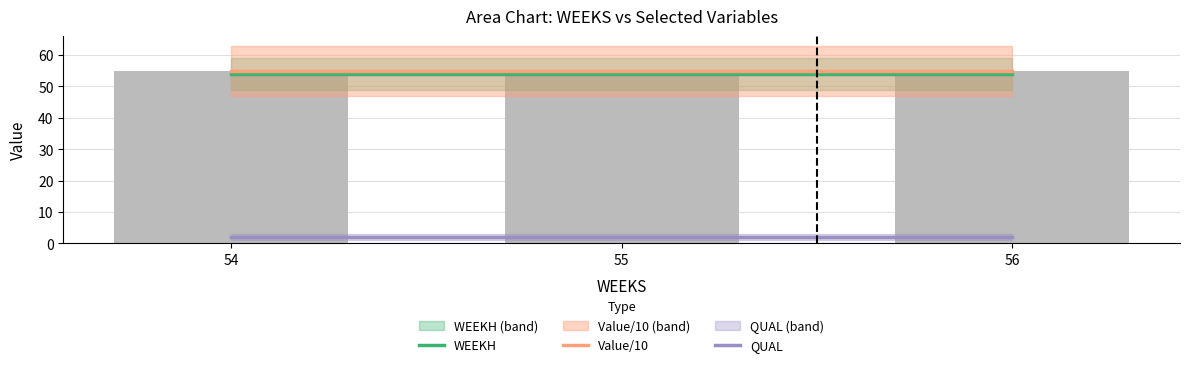

The QUAL series shows 0.7 at 54. True or false?

False